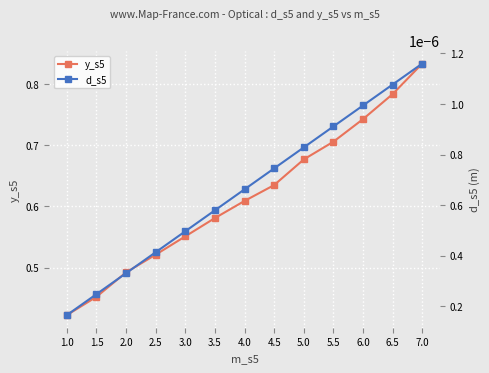

Which has a higher value, 5.0 or 1.5?

5.0